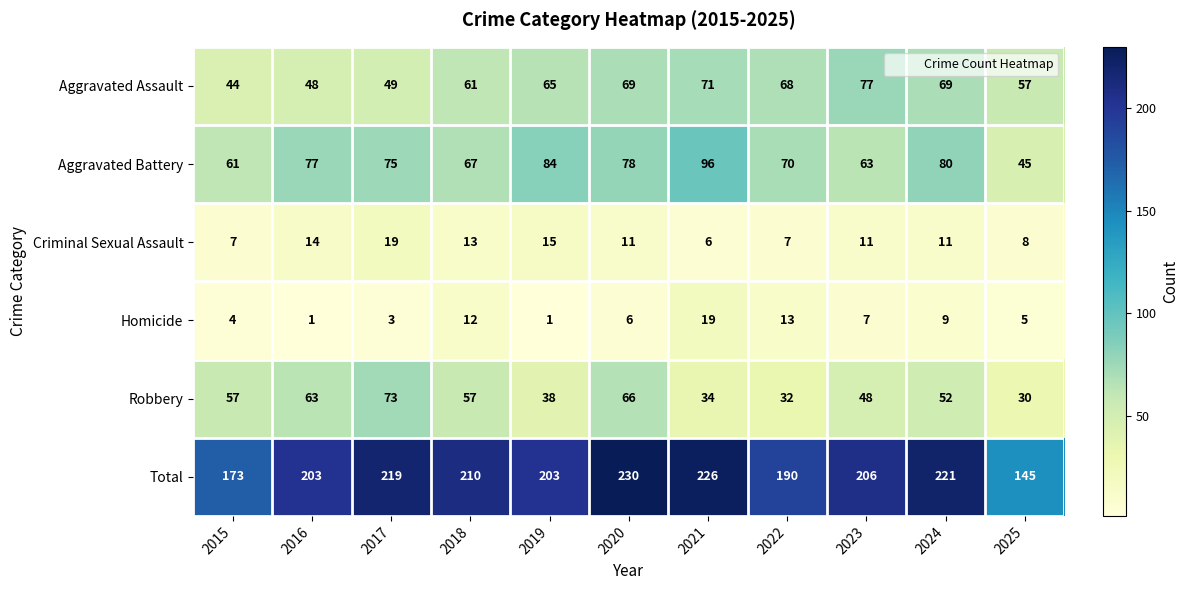

How many data points does each series have?

11